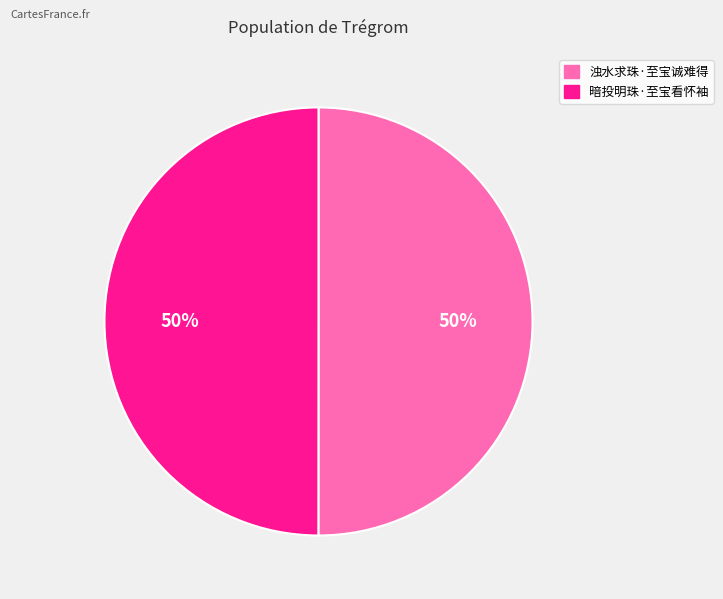

Approximately how many times larger is the value at 暗投明珠·至宝看怀袖 compared to 浊水求珠·至宝诚难得?

1.0